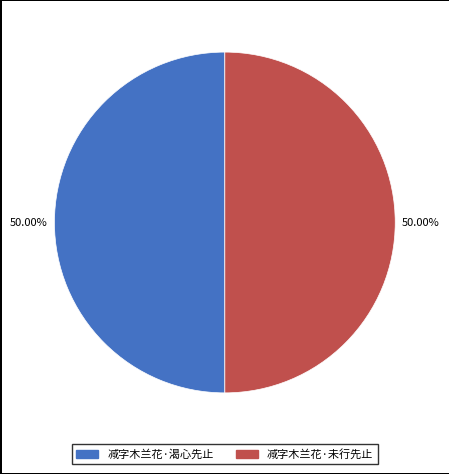

Count the number of slices in the pie.

2